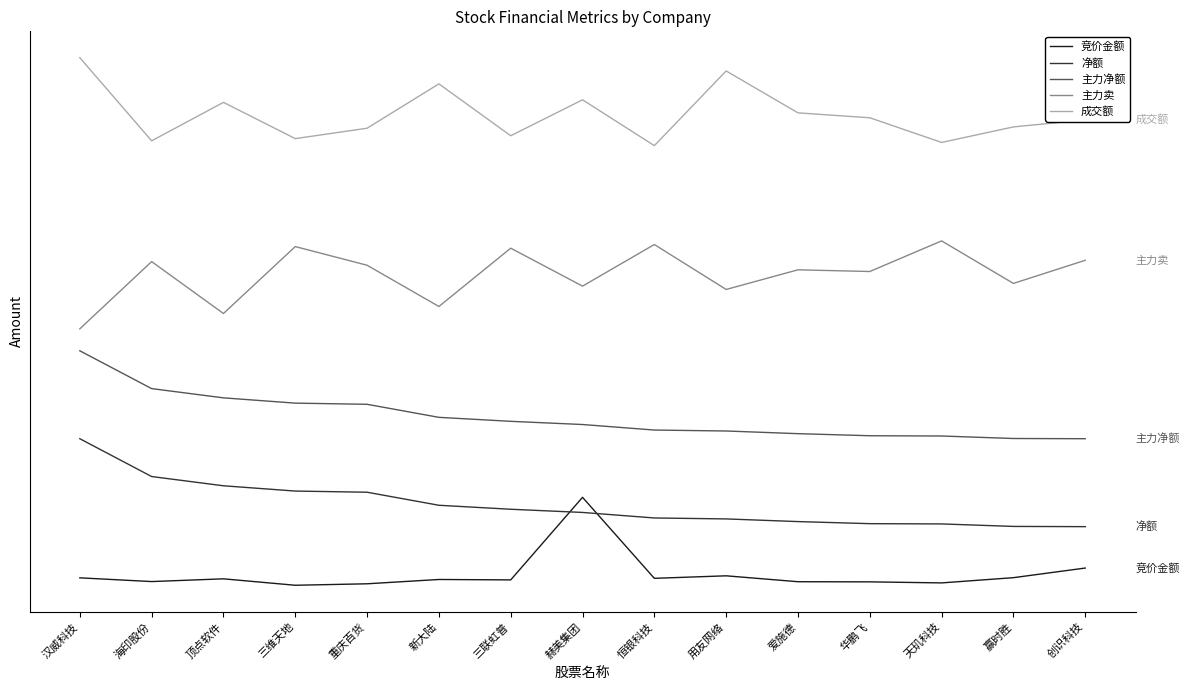

True or false: 成交额 and 净额 cross at least once.

False